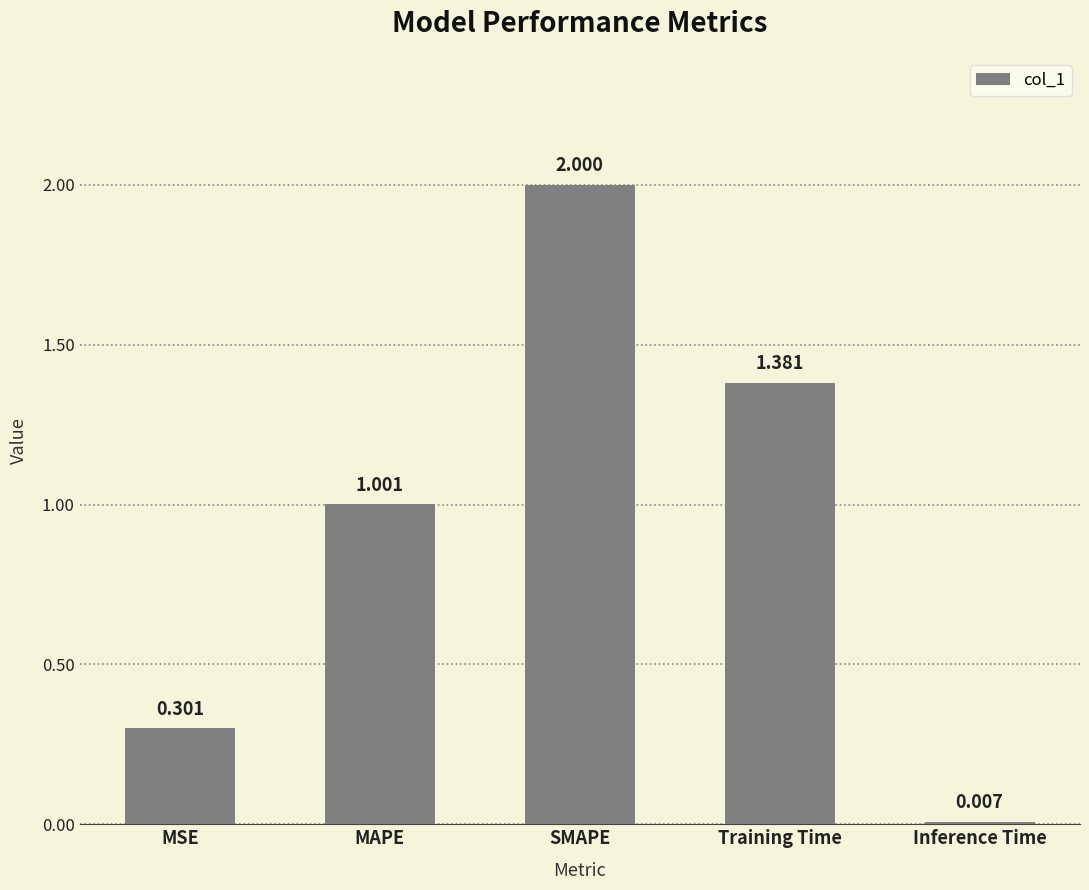

What is the ratio of the value at MAPE to the value at Training Time?

0.7